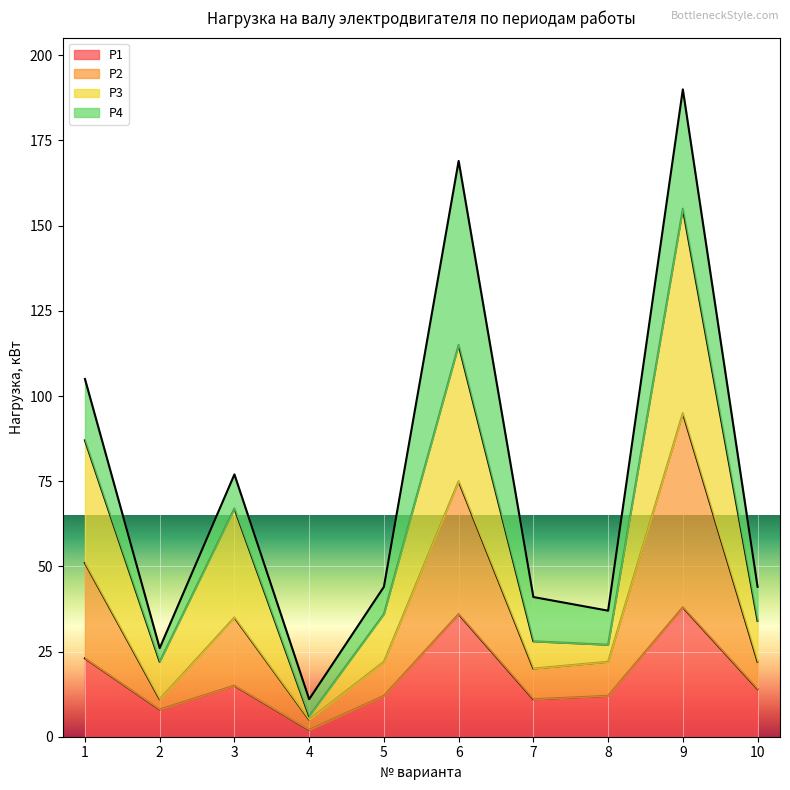

The value of P2 at 5 is 11. True or false?

False